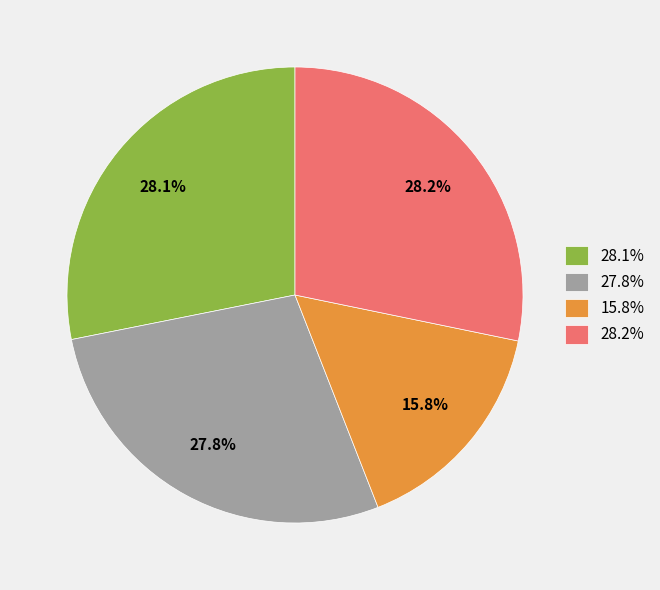

What percentage is NOT represented by 27.8%?

72.2%